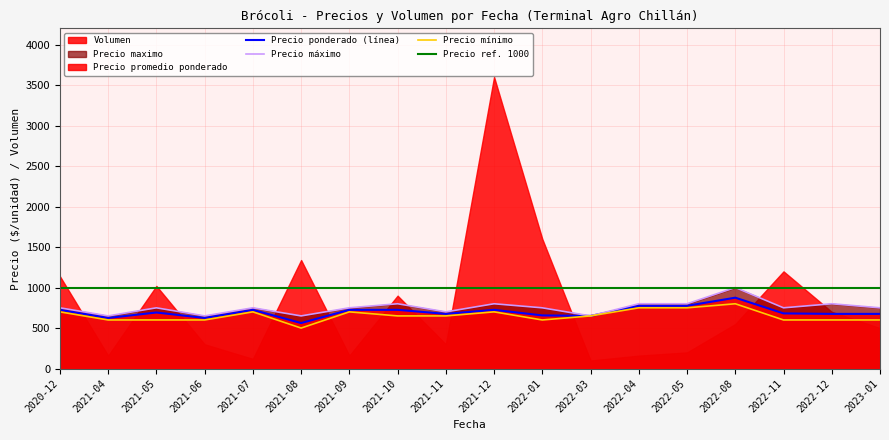

What is the sum of the Precio maximo values at 2021-11 and 2022-05?

1500